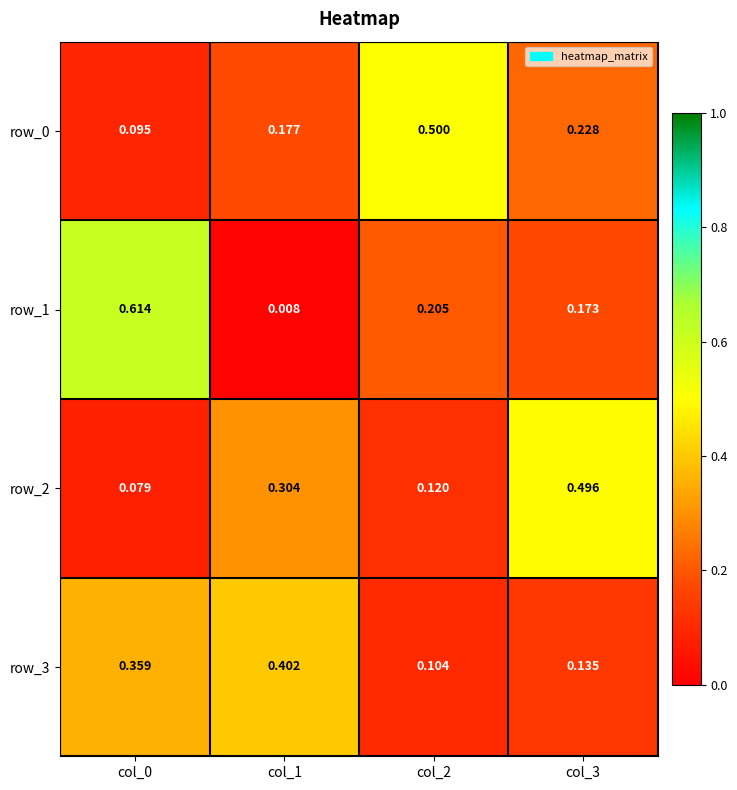

Is the value of row_2 at col_1 greater than the value of row_3 at col_3?

Yes